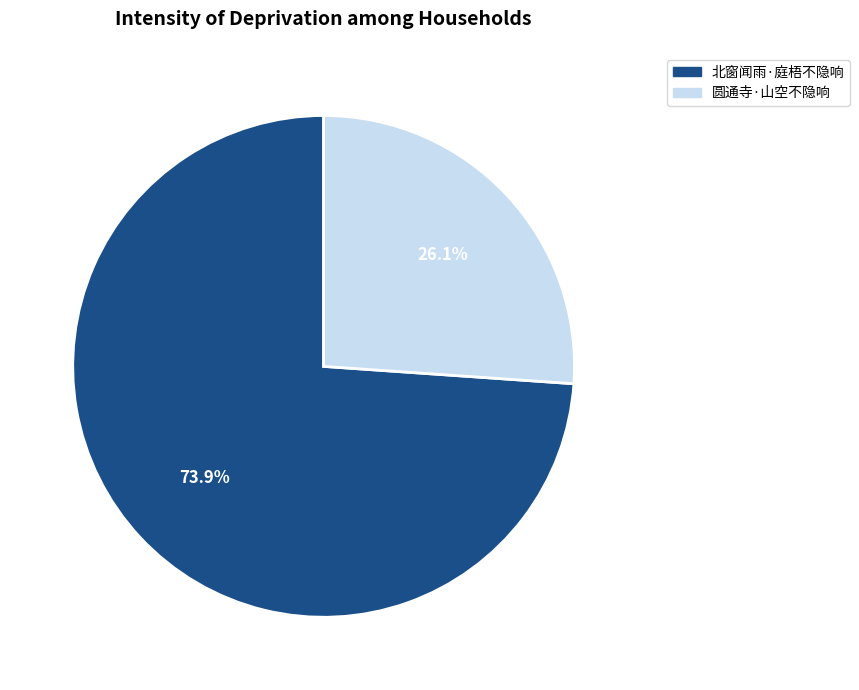

Between 圆通寺·山空不隐响 and 北窗闻雨·庭梧不隐响, which is larger?

北窗闻雨·庭梧不隐响